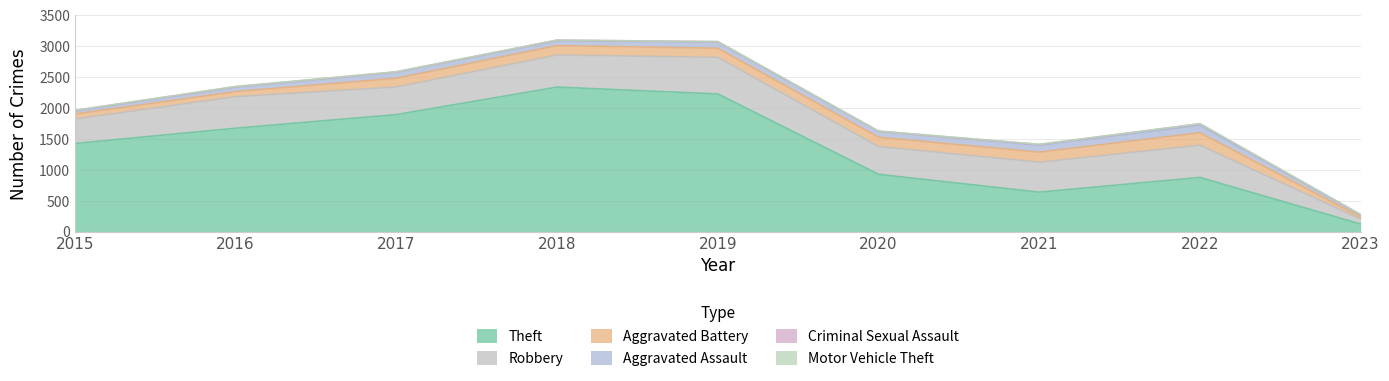

Reading right to left, list all the values displayed in this chart.

Theft: 2023=126	2022=880	2021=642	2020=930	2019=2230	2018=2341	2017=1896	2016=1676	2015=1429
Robbery: 2023=81	2022=521	2021=484	2020=450	2019=591	2018=519	2017=446	2016=510	2015=395
Aggravated Battery: 2023=33	2022=202	2021=163	2020=150	2019=148	2018=152	2017=142	2016=82	2015=82
Aggravated Assault: 2023=32	2022=121	2021=110	2020=94	2019=98	2018=77	2017=95	2016=71	2015=46
Criminal Sexual Assault: 2023=4	2022=23	2021=14	2020=3	2019=8	2018=11	2017=8	2016=8	2015=12
Motor Vehicle Theft: 2023=3	2022=2	2021=2	2020=3	2019=1	2018=1	2017=2	2016=4	2015=1